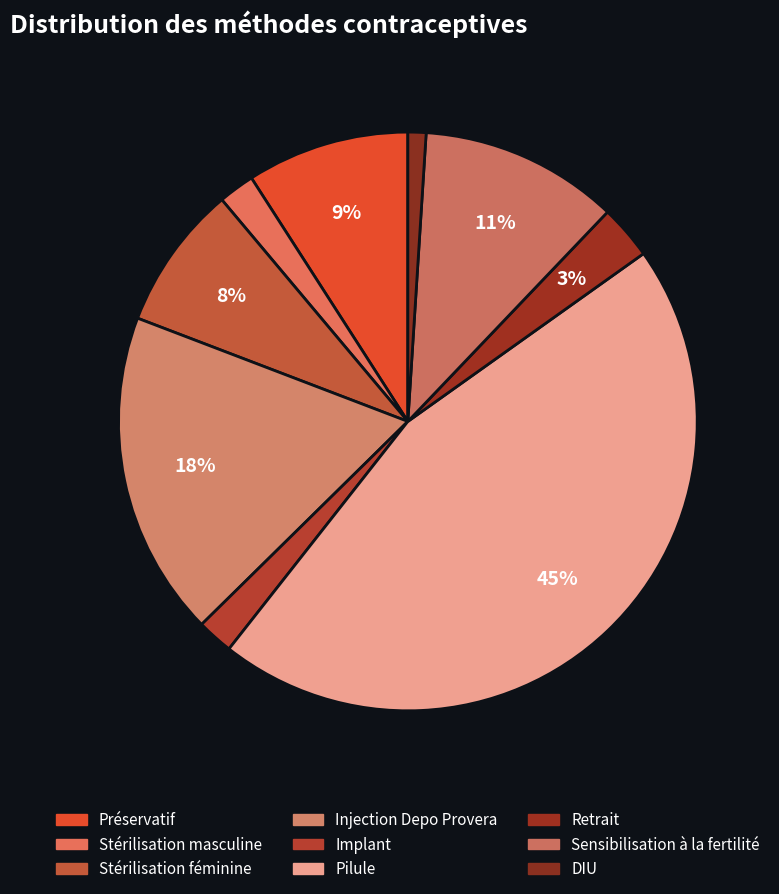

How many segments does this pie chart have?

9